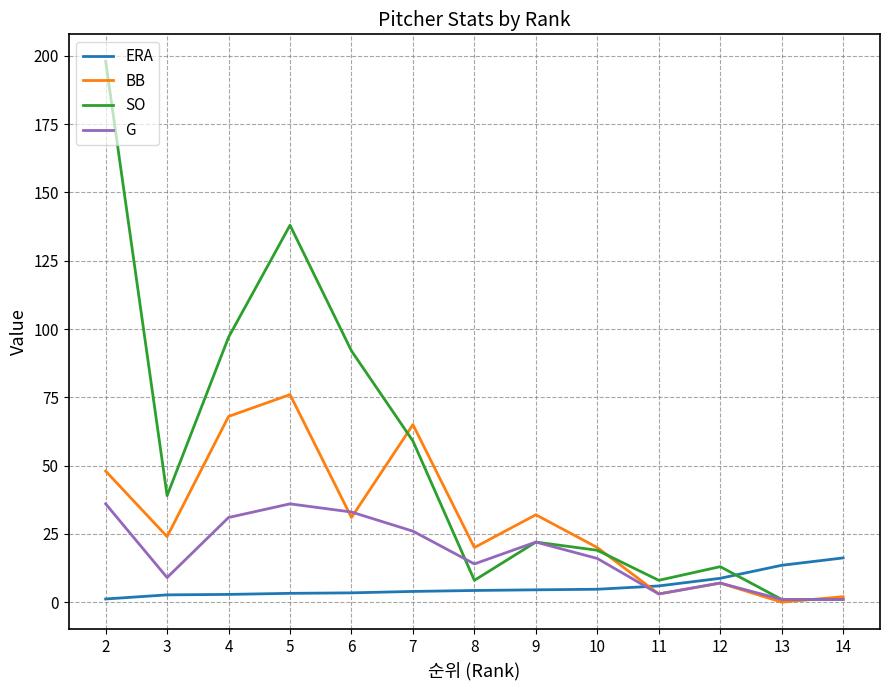

Rank the series at 7 from lowest to highest value.

ERA, G, SO, BB